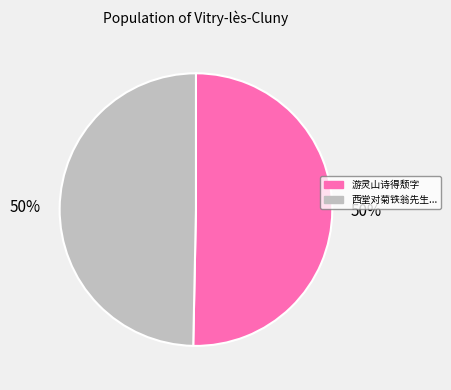

To the nearest percent, what is the average slice percentage?

50%